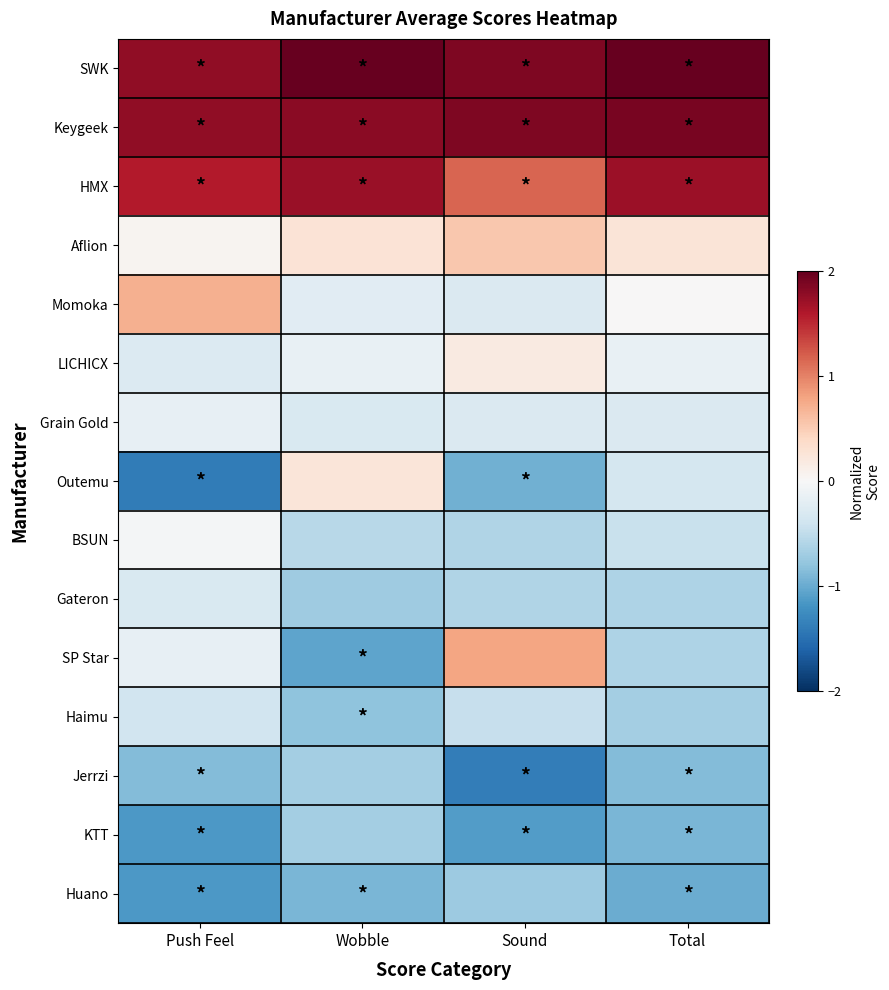

What is the spread (max minus min) of values at Push Feel?

3.2